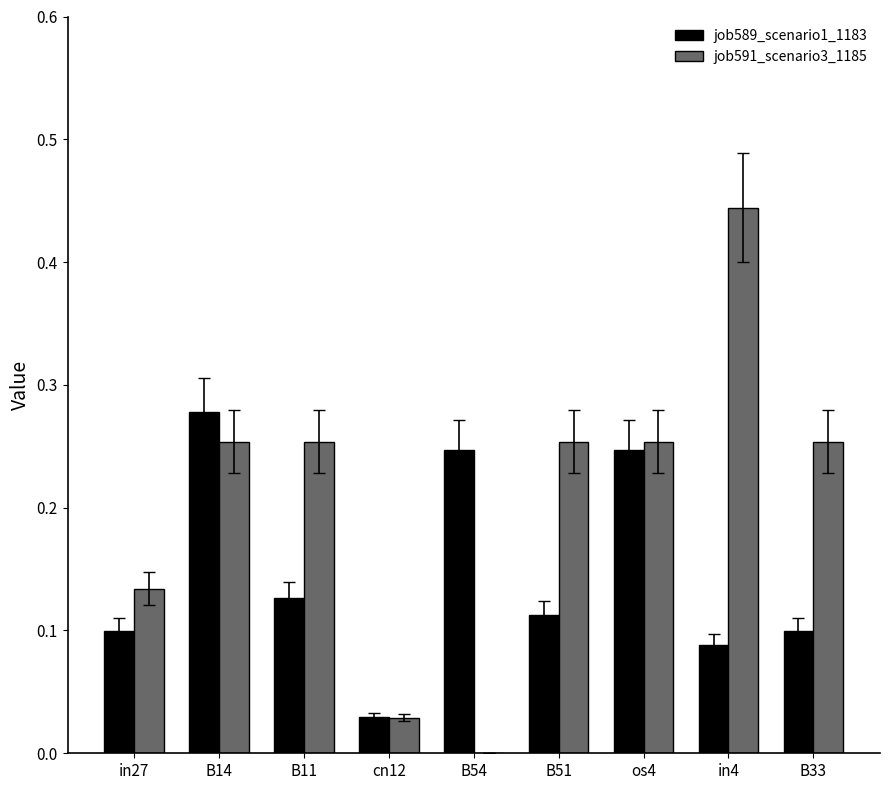

Is the value of job589_scenario1_1183 at in4 greater than the value of job591_scenario3_1185 at os4?

No